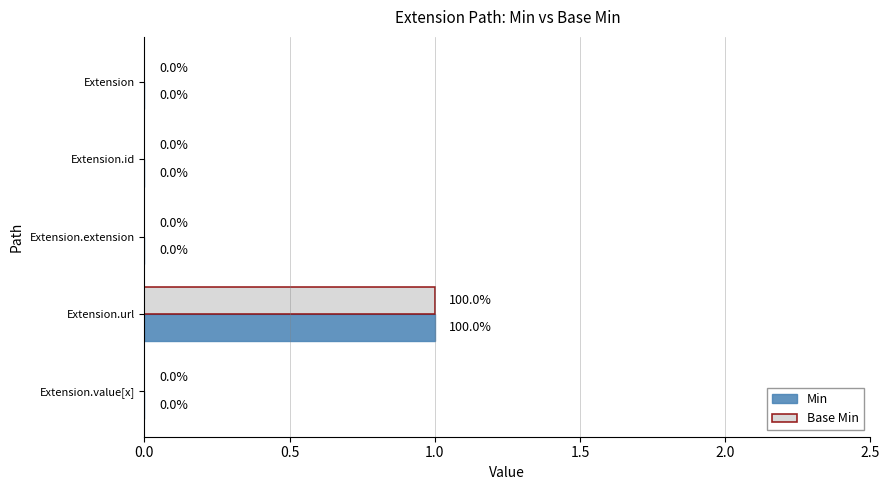

How many data points in Min are above 0?

1